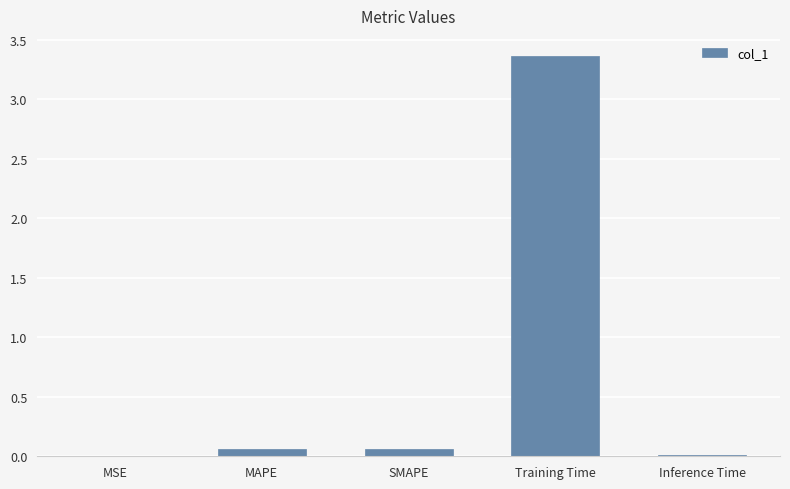

What is the sum of all values?

3.5